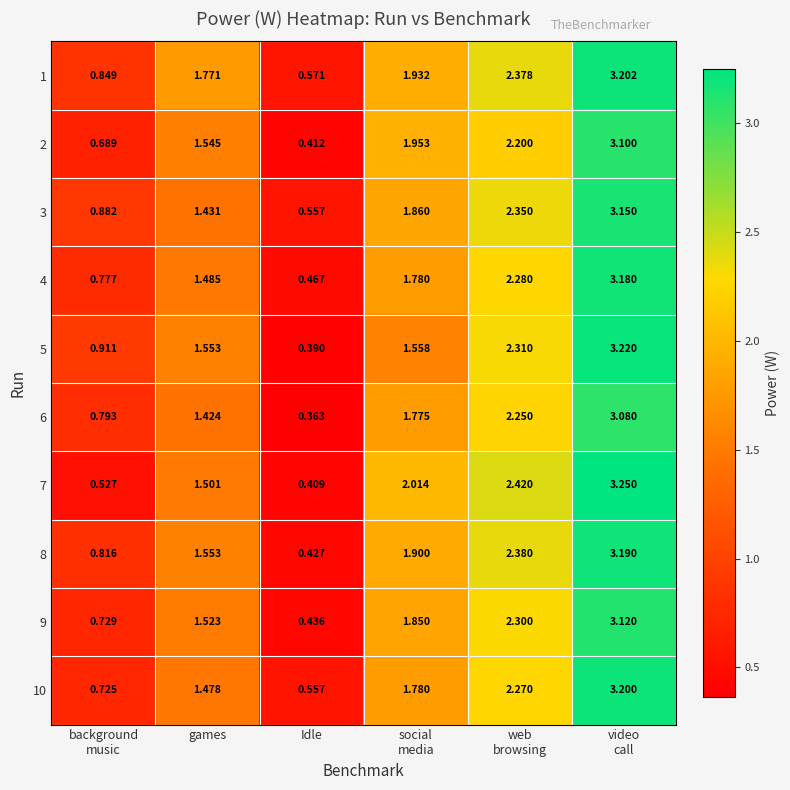

What is the total value across all series at Idle?

4.6